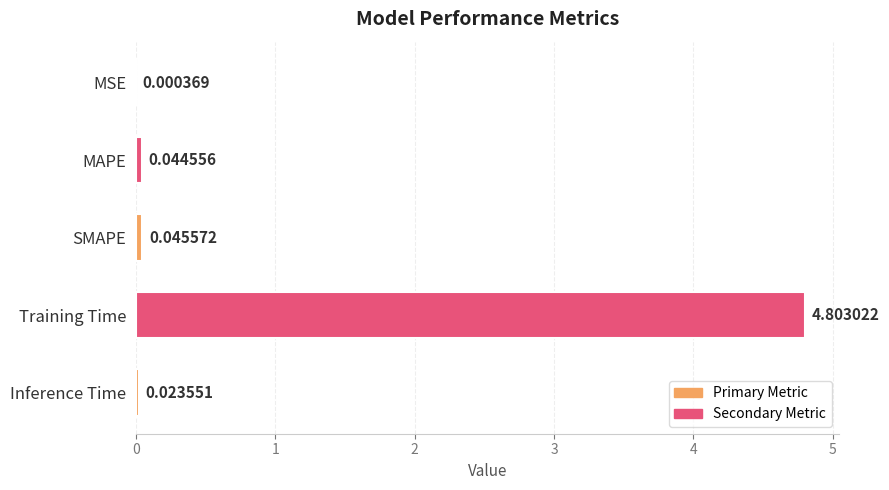

At which category does the chart reach its peak across all series?

Training Time